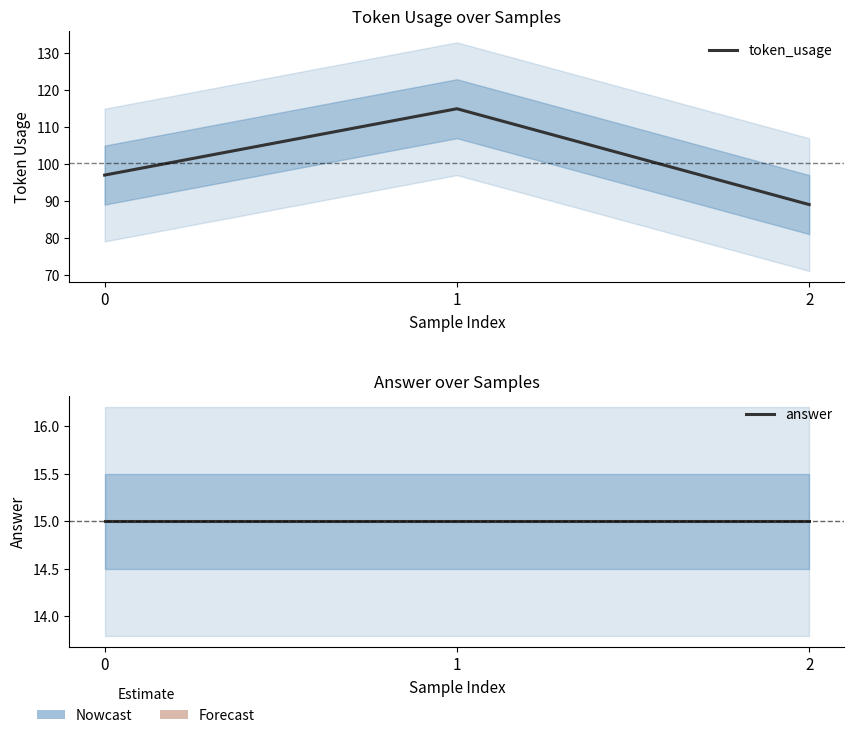

What is the difference between the maximum and minimum values in the token_usage series?

26